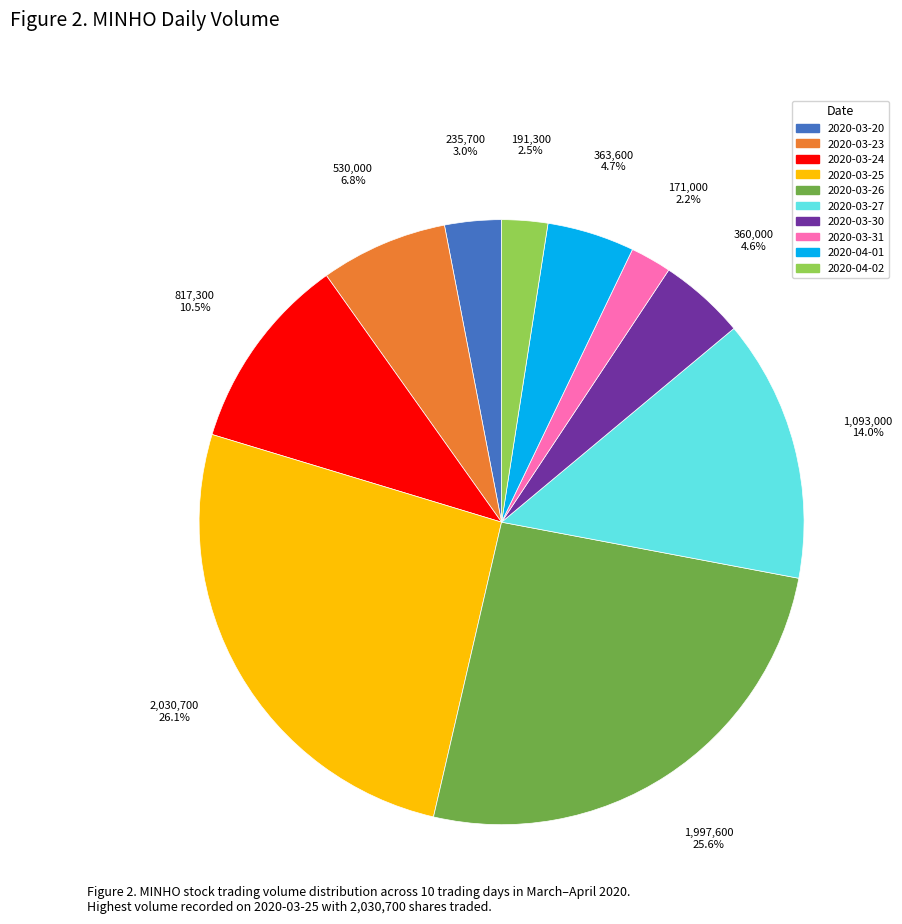

How many segments does this pie chart have?

10